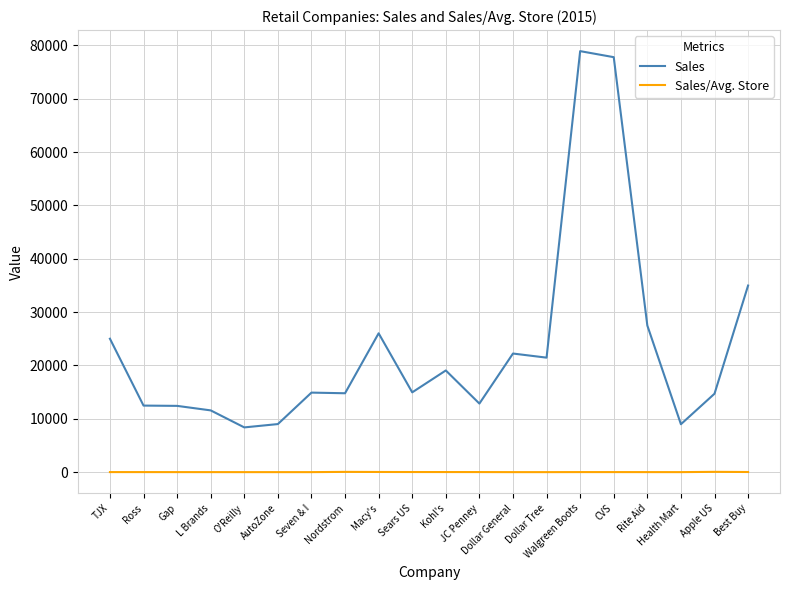

The Sales/Avg. Store series shows 1.8 at O'Reilly. True or false?

True